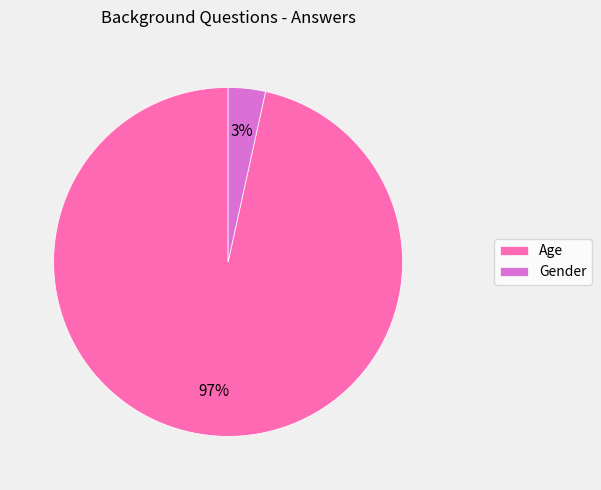

To the nearest percent, what portion does Gender represent?

3%